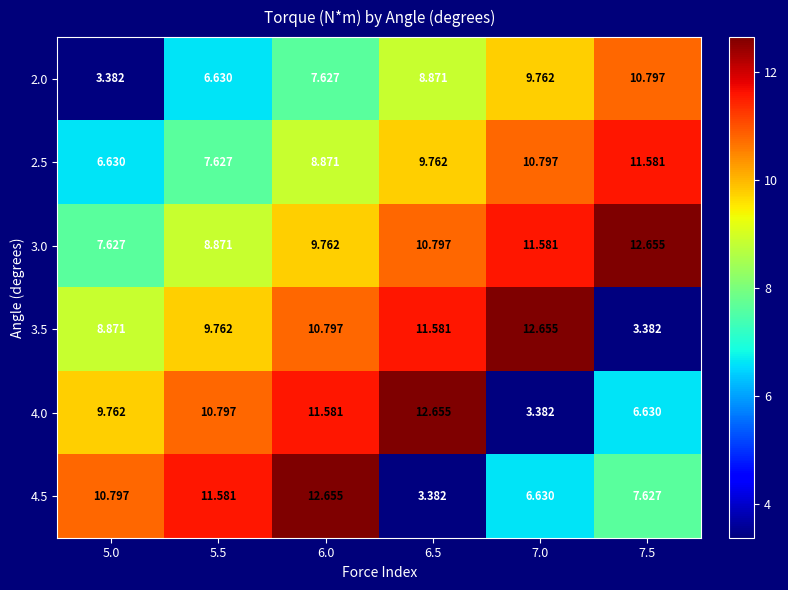

Between 6.5 and 7.5, which series saw the biggest shift?

3.5